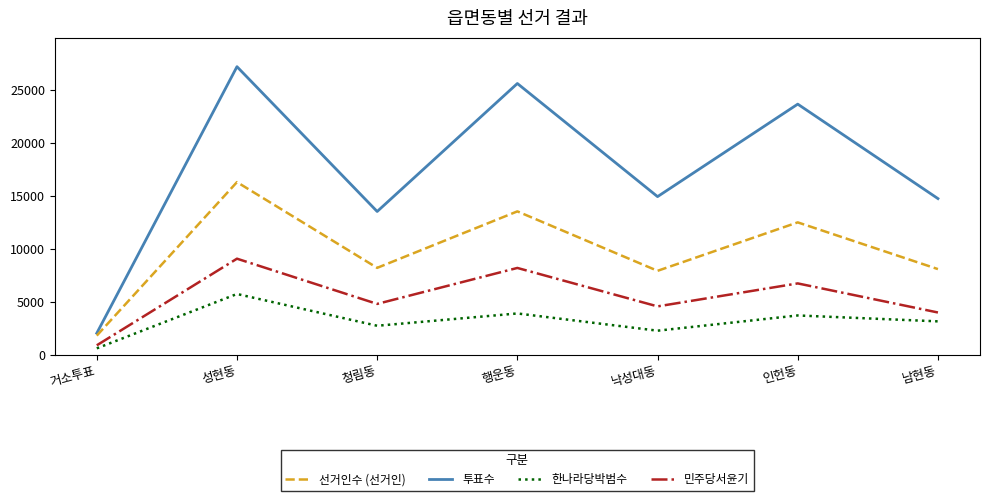

What is the difference between the highest and lowest values at 행운동?

21659